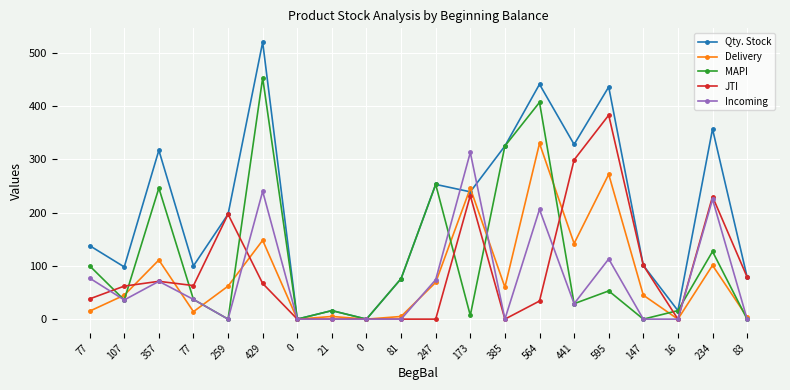

True or false: MAPI and Qty. Stock cross at least once.

False